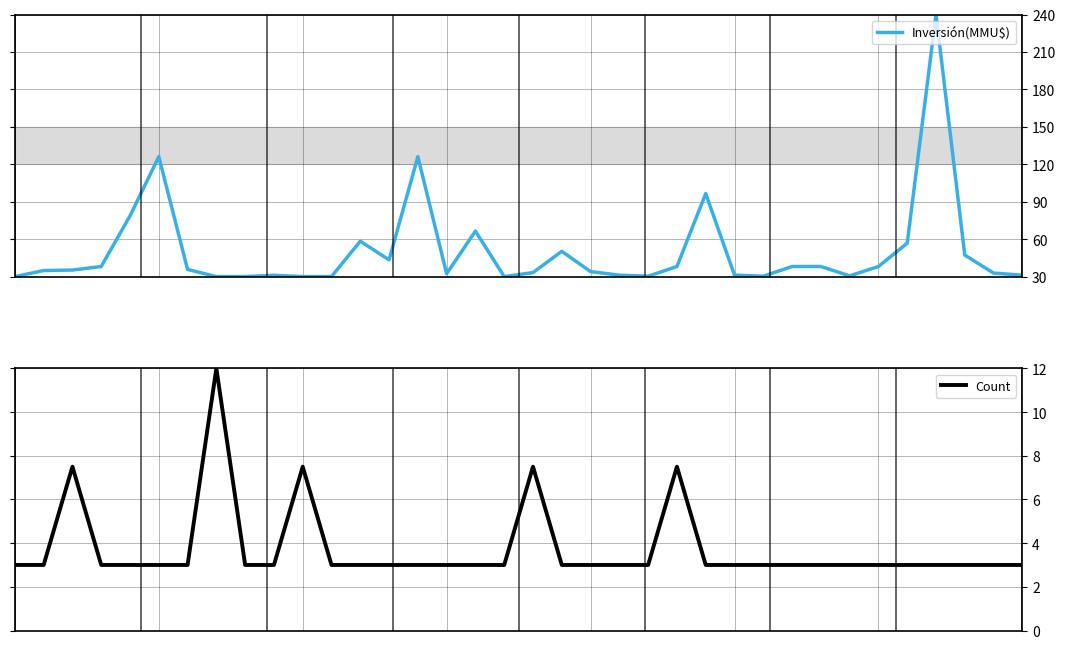

Count the number of categories in the chart.

36